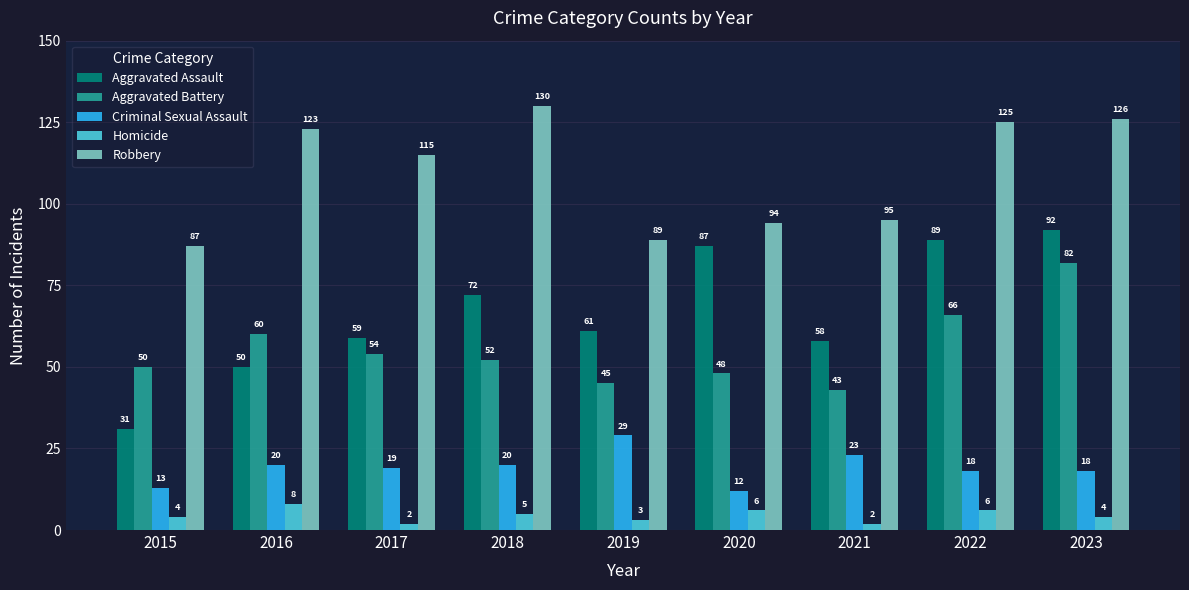

What is the average value of the Homicide series?

4